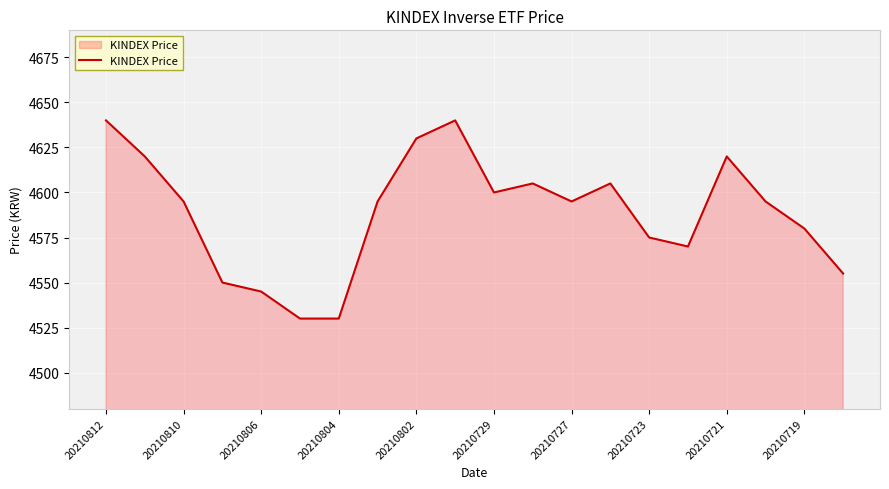

What is the minimum value shown in the chart?

4530